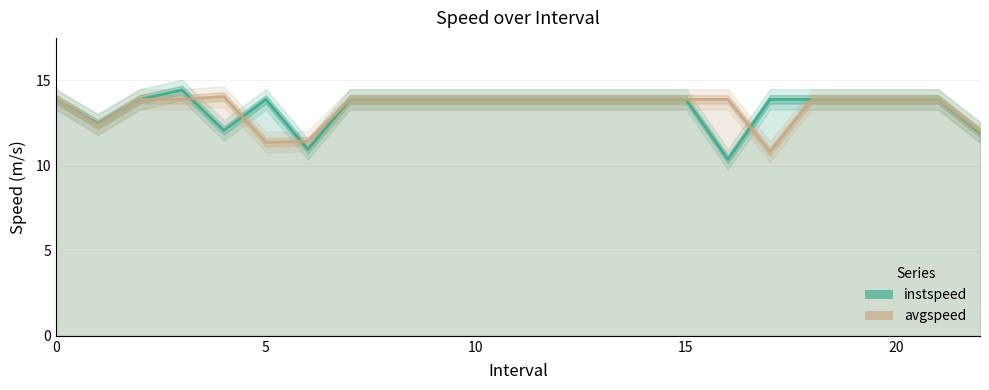

True or false: instspeed and avgspeed cross at least once.

True